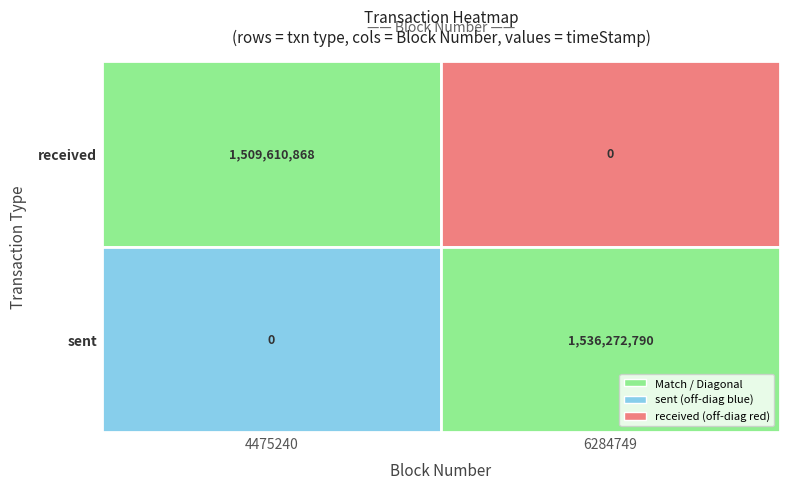

What is the total value across all series at 0?

1509610868